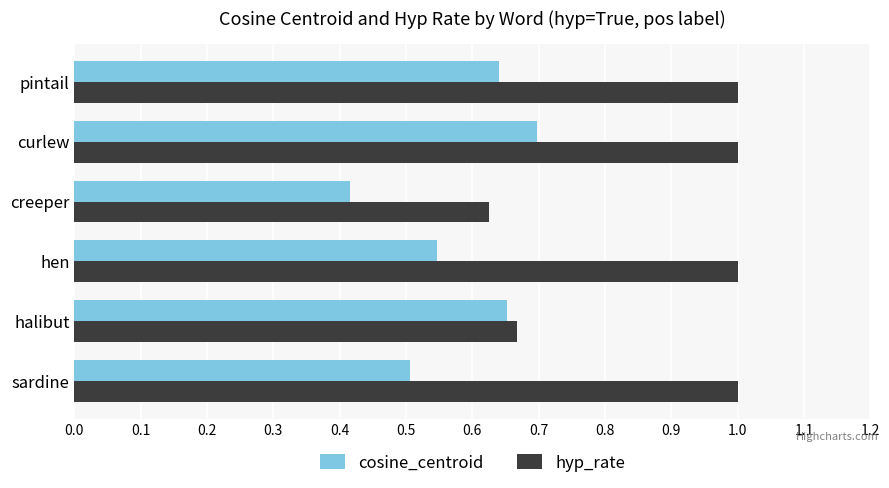

Is the value of hyp_rate at hen greater than the value of cosine_centroid at sardine?

Yes